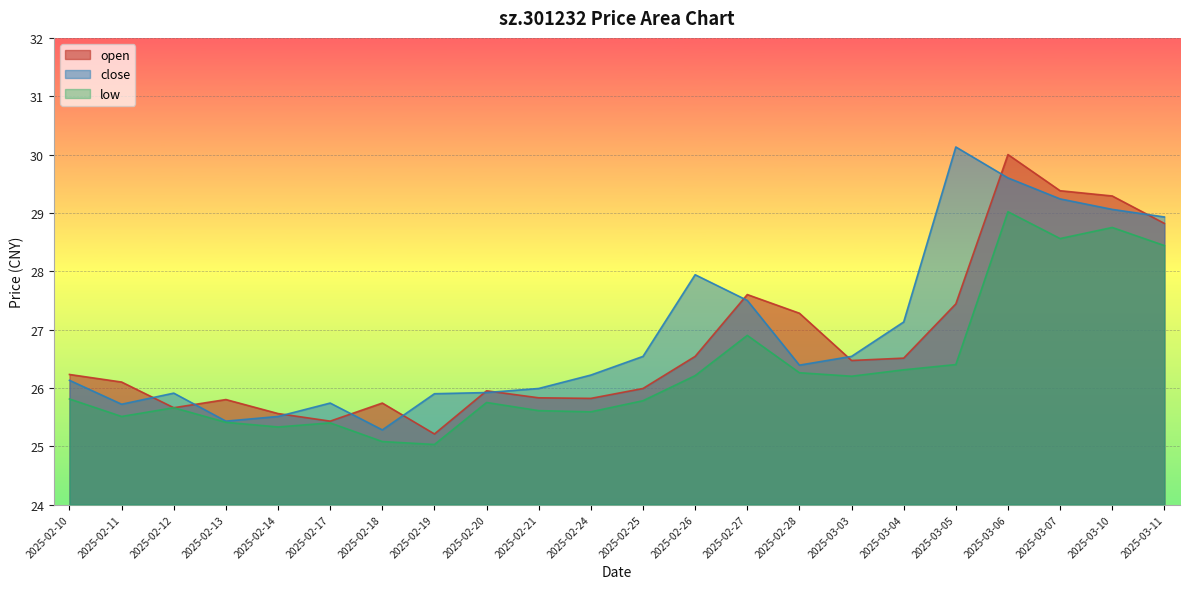

How many lines are shown in the chart?

3